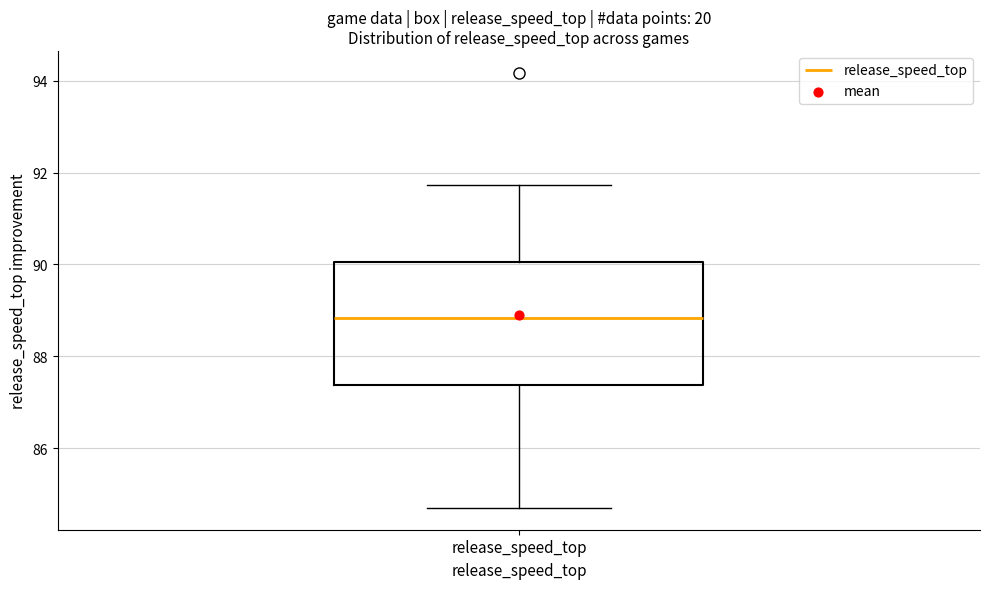

Read this box plot against the y-axis: the position of the median line, the range covered by the box, and the ends of both whiskers. The values are not printed on the chart, so give them approximately, as read against the axis.

median 88.8, box 87.4 to 90.0, whiskers 84.8 to 91.8